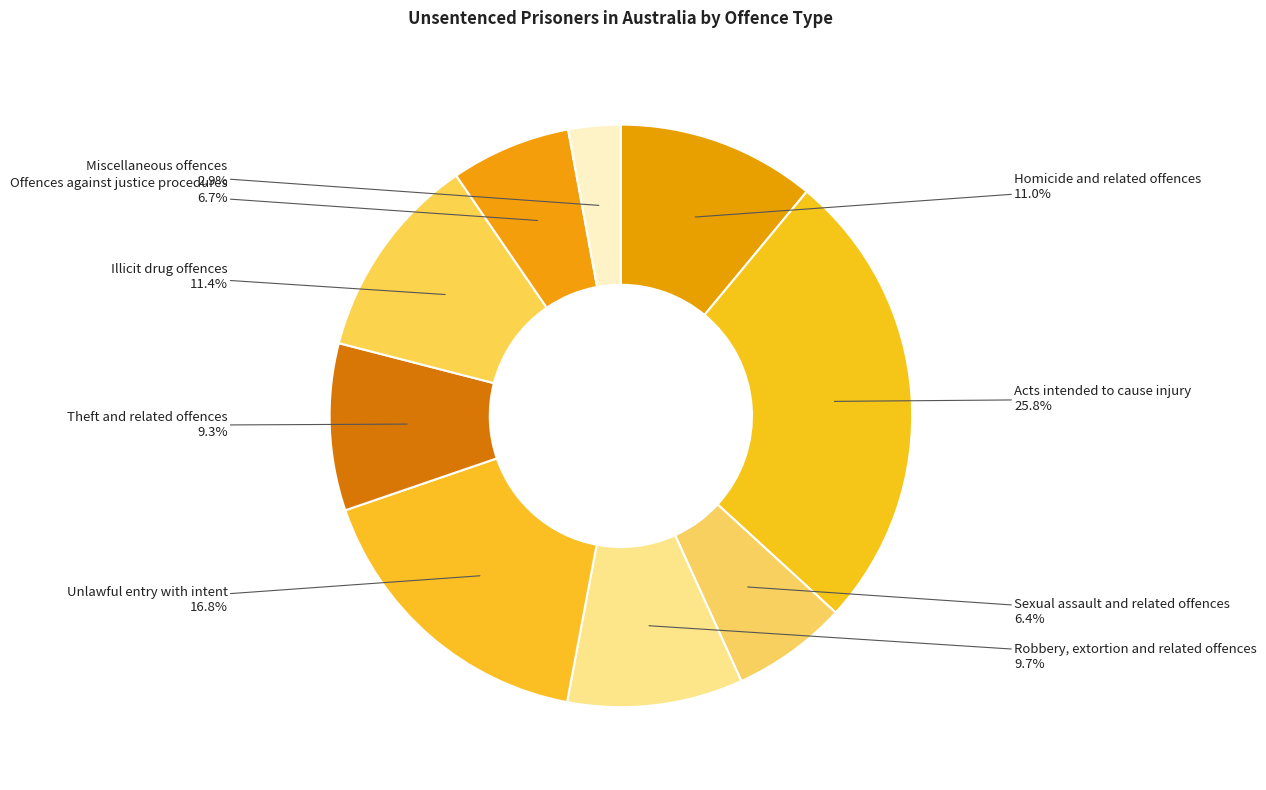

Rank the categories by value from highest to lowest.

Acts intended to cause injury, Unlawful entry with intent, Illicit drug offences, Homicide and related offences, Robbery, extortion and related offences, Theft and related offences, Offences against justice procedures, Sexual assault and related offences, Miscellaneous offences